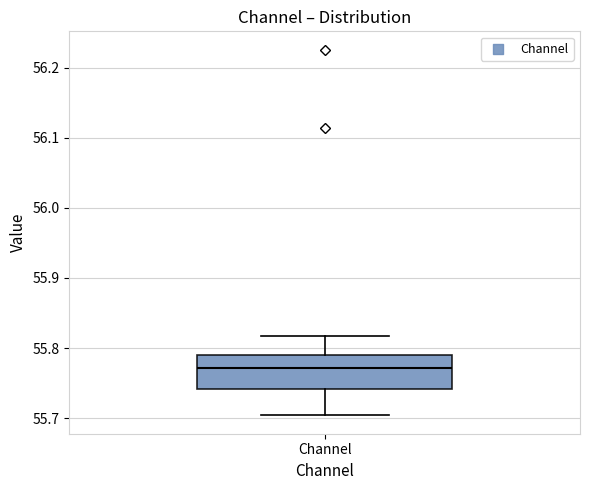

Read this box plot against the y-axis: the position of the median line, the range covered by the box, and the ends of both whiskers. The values are not printed on the chart, so give them approximately, as read against the axis.

median 55.77, box 55.74 to 55.79, whiskers 55.70 to 55.82